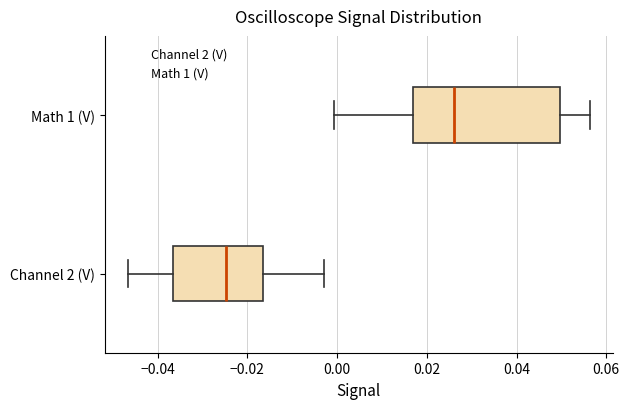

Which box's median line is the furthest to the right?

Math 1 (V)